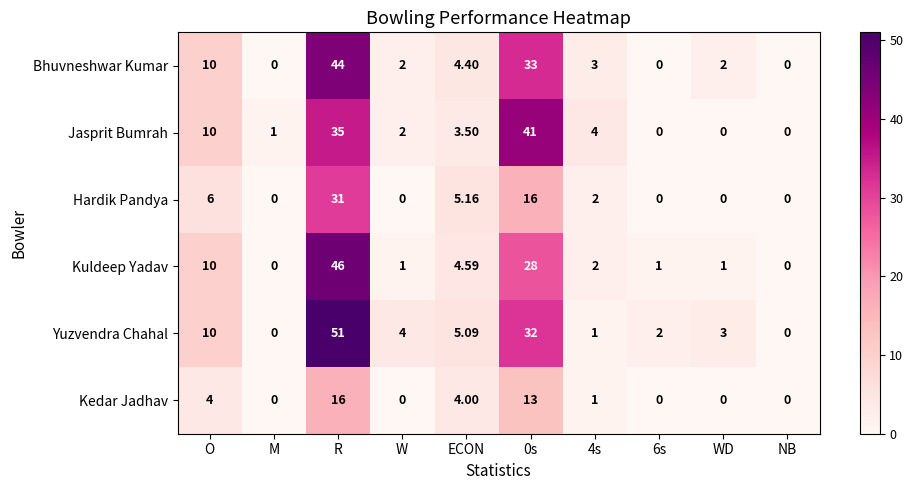

Rank the series by their maximum value, from lowest to highest.

Kedar Jadhav, Hardik Pandya, Jasprit Bumrah, Bhuvneshwar Kumar, Kuldeep Yadav, Yuzvendra Chahal